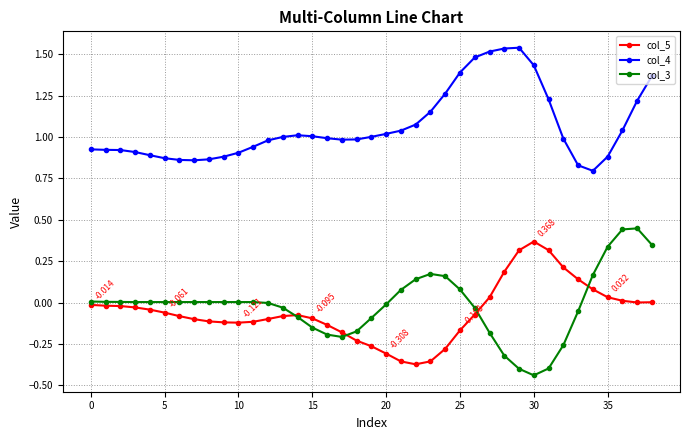

True or false: col_4 and col_5 intersect in this chart.

False